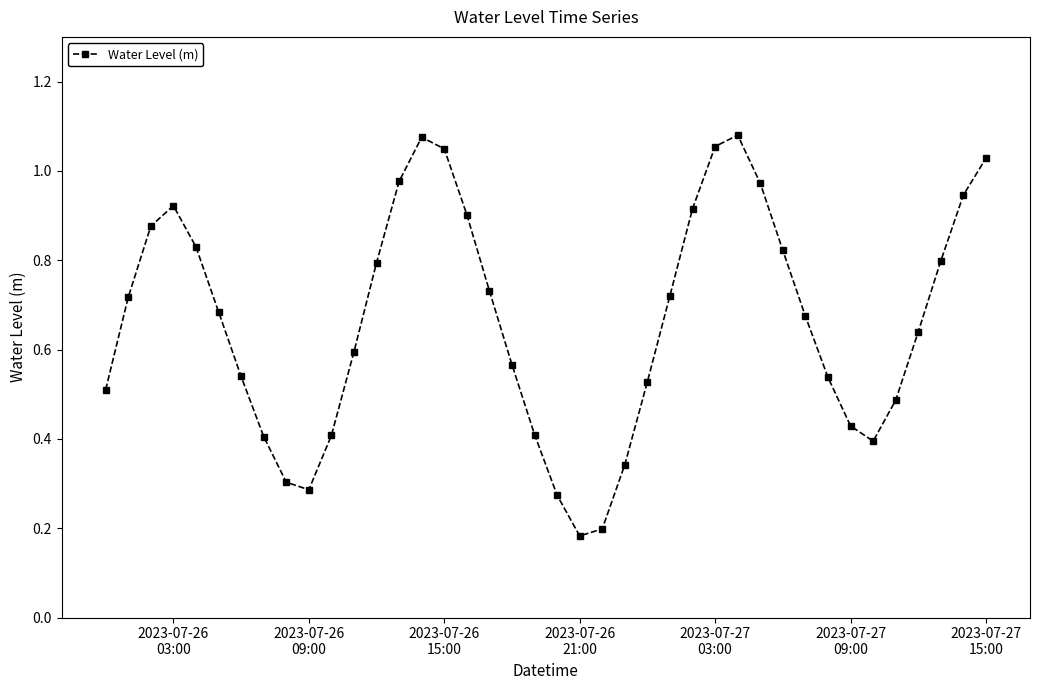

How many points are lower than both their immediate neighbors (excluding endpoints)?

3